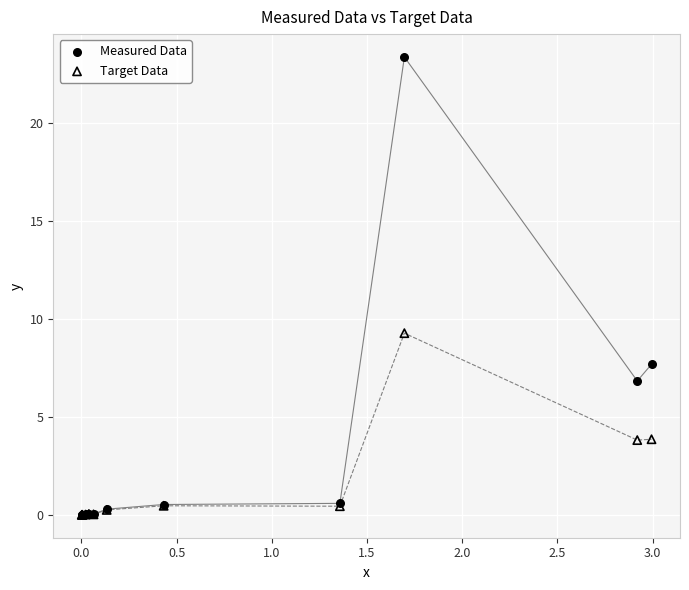

Across all series, what Y value is closest to 11?

9.3